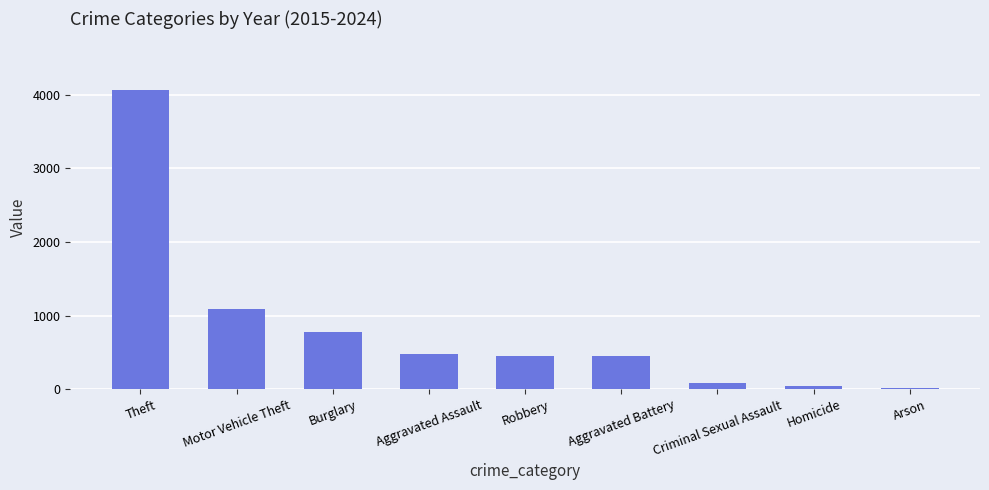

What is the difference between the values at Theft and Burglary?

3286